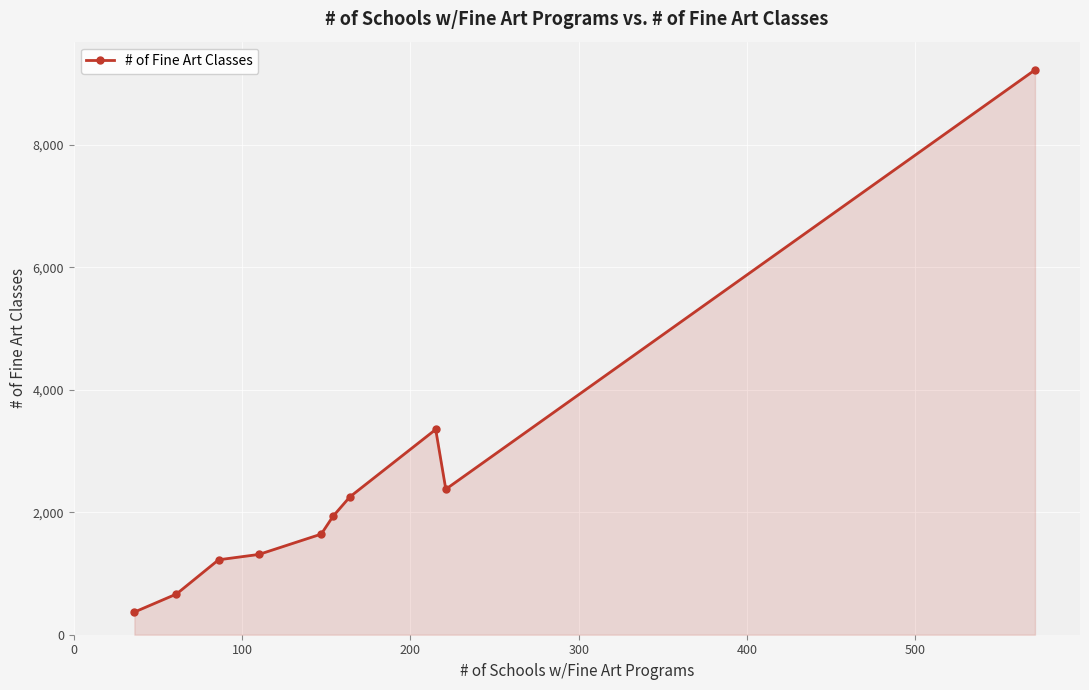

What is the greatest value displayed?

9228